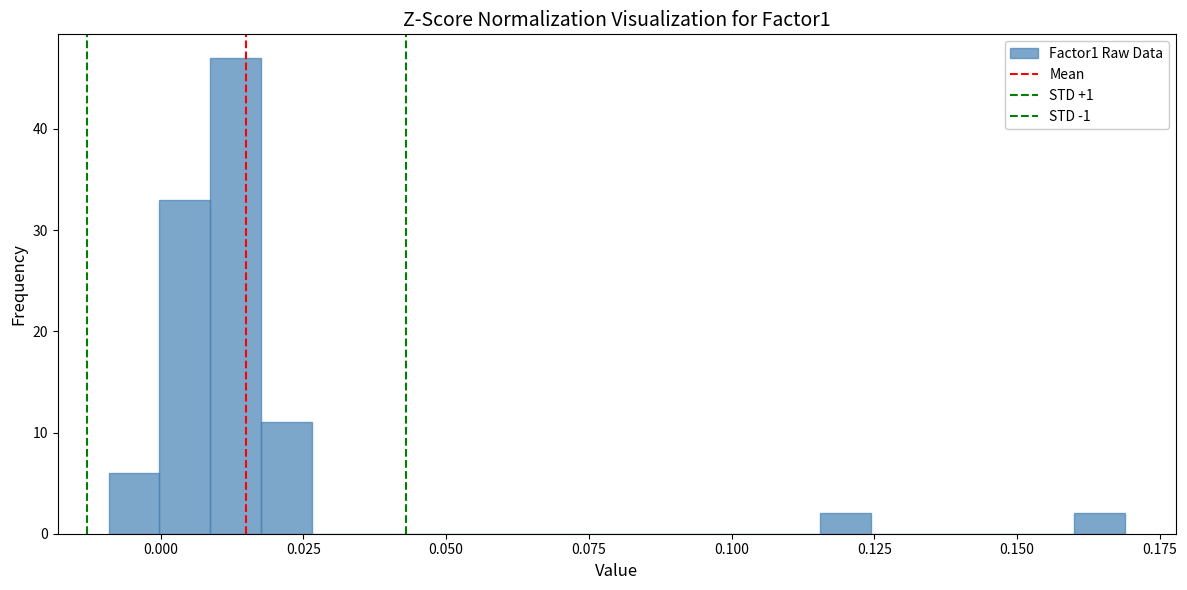

Around what value on the x-axis is the tallest bar? Give the approximate position of its centre, as read against the axis.

0.015